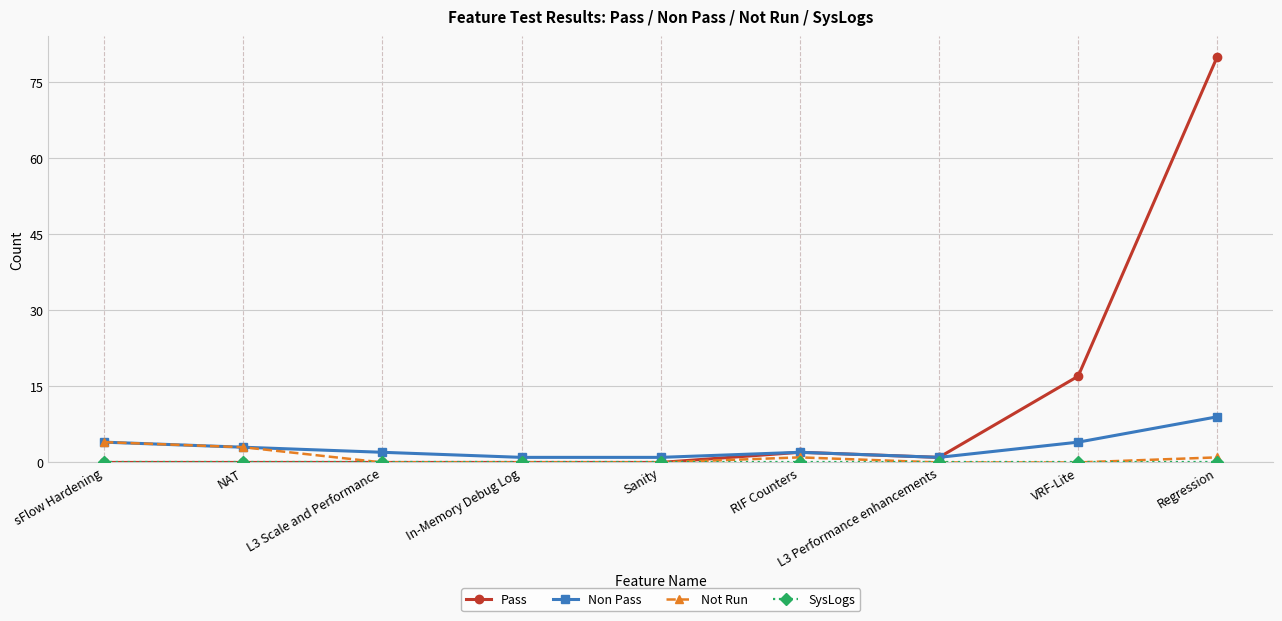

How many interior local peaks does the Non Pass series have?

1